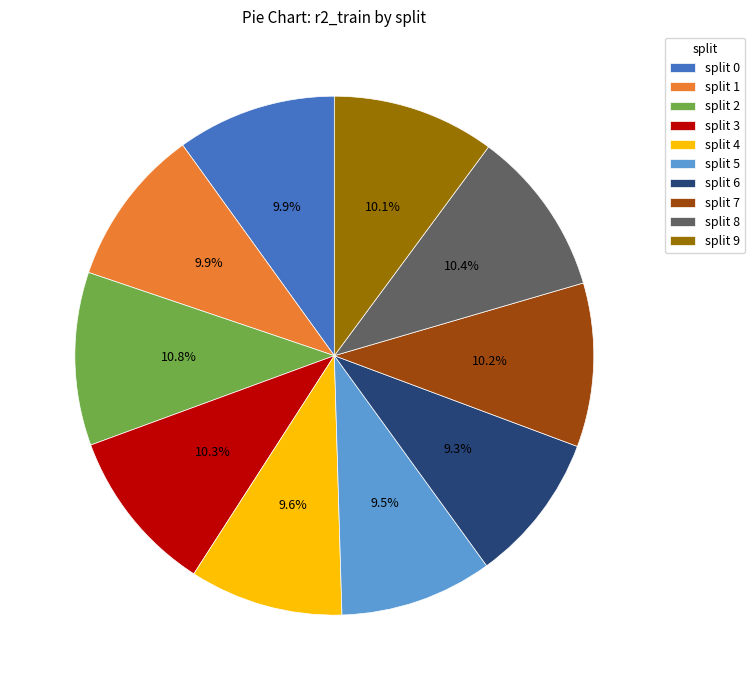

Is there any slice that represents more than half of the pie?

No